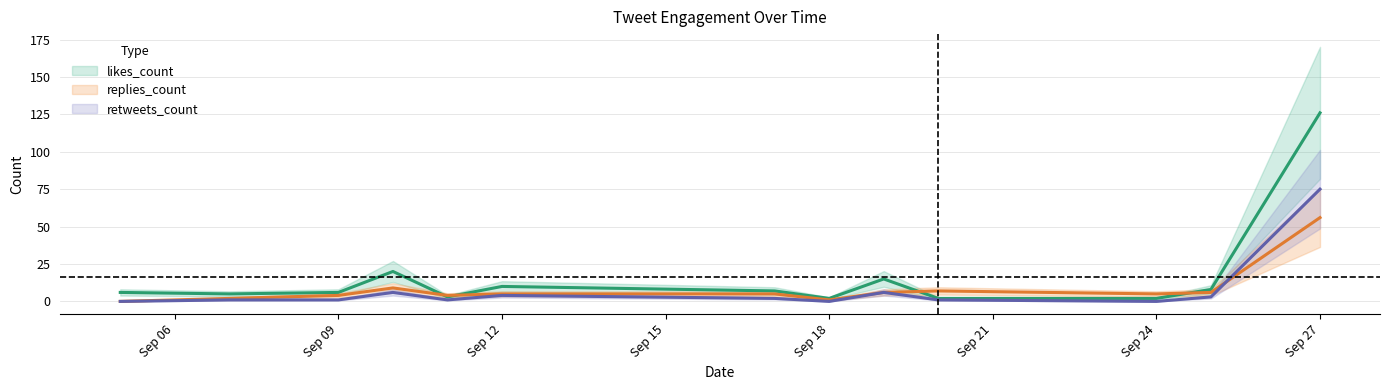

Is this an area chart (filled region under the line)?

No